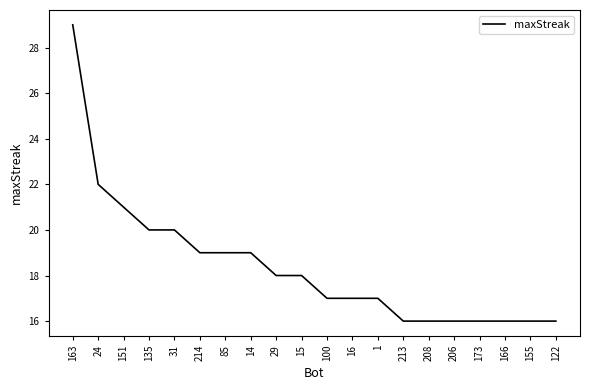

True or false: the data shows 20 at 31.

True